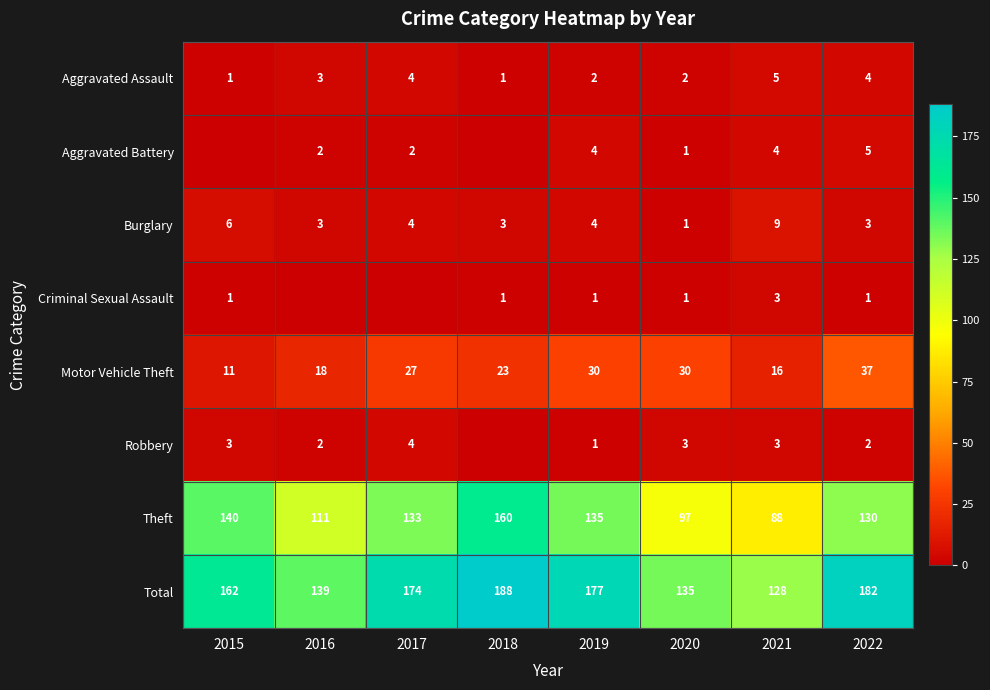

List the labels in order of Theft value, largest first.

2018, 2015, 2019, 2017, 2022, 2016, 2020, 2021